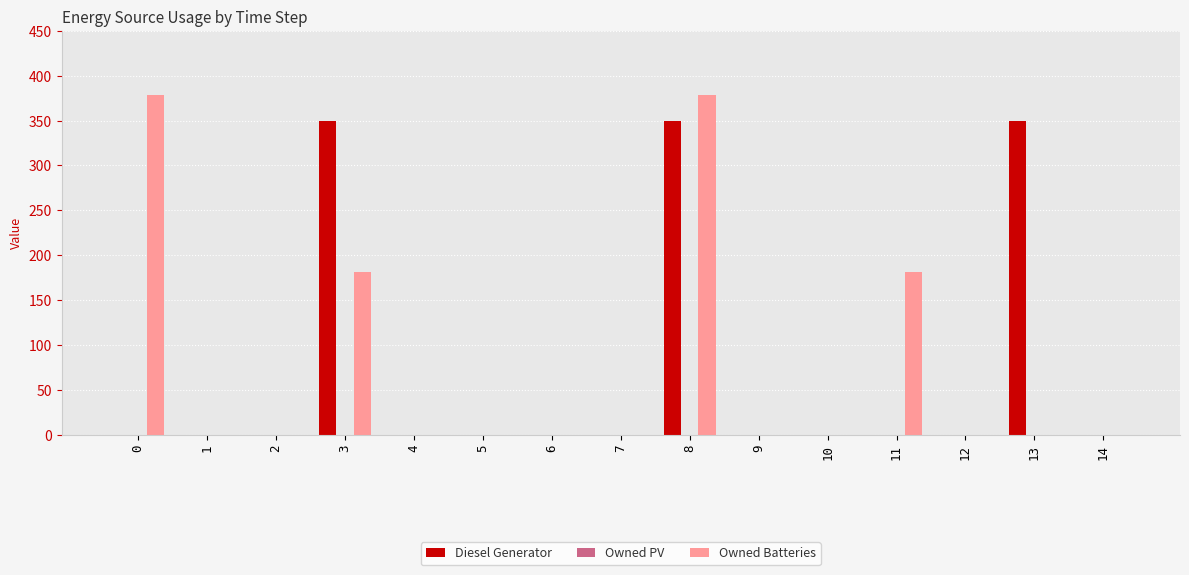

The Owned Batteries series shows 303 at 11. True or false?

False